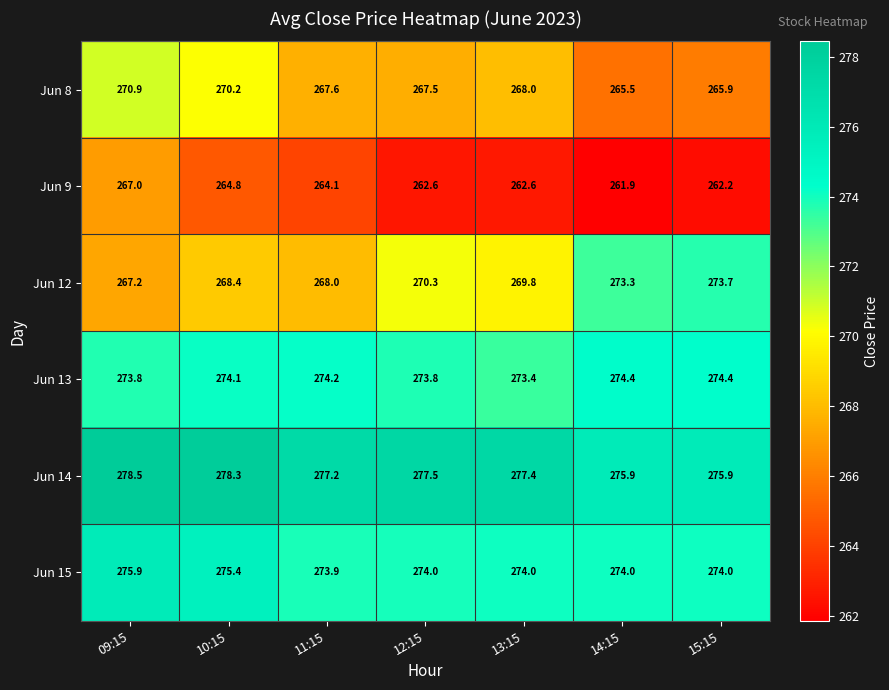

What is the smallest value displayed?

261.9